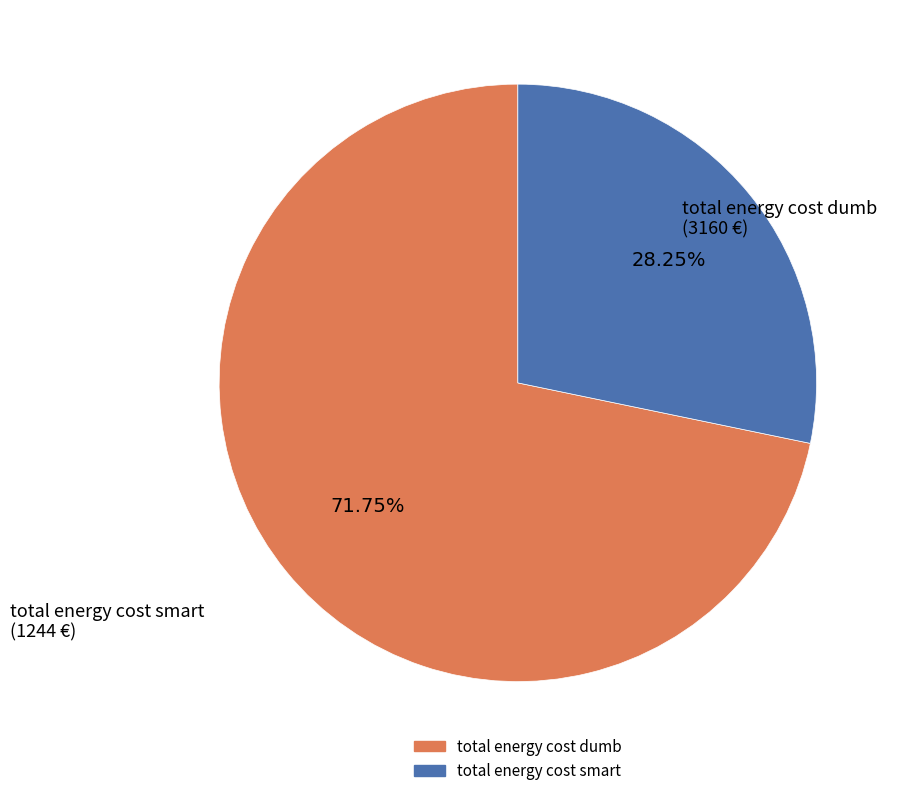

Is there any slice that represents more than half of the pie?

Yes